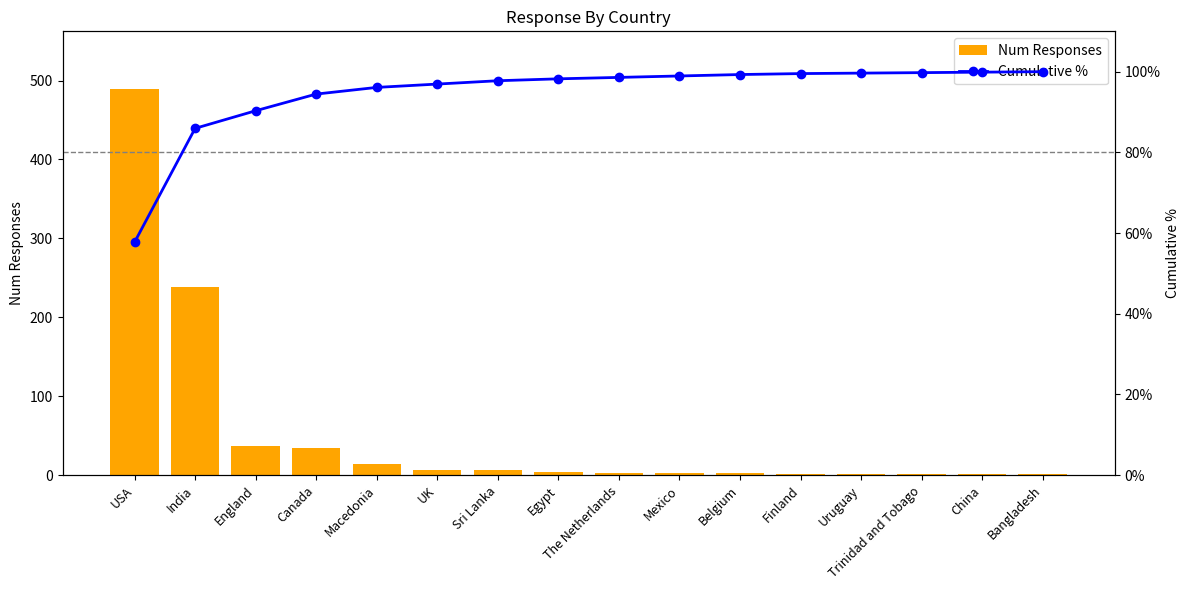

Which category has the lowest value across all series?

Uruguay